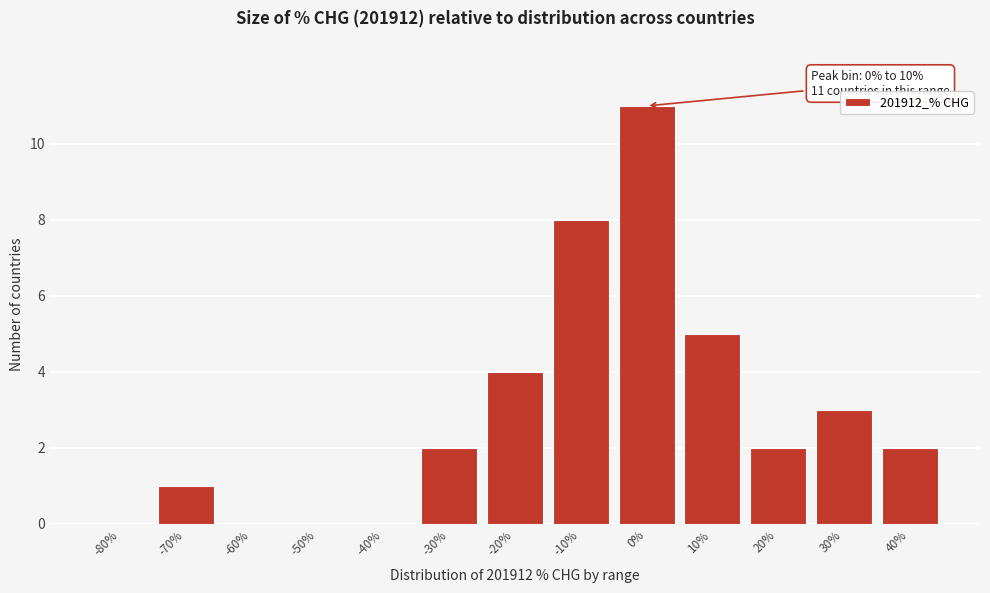

Reading left to right, what are all the values shown in this chart?

-80%=0	-70%=1	-60%=0	-50%=0	-40%=0	-30%=2	-20%=4	-10%=8	0%=11	10%=5	20%=2	30%=3	40%=2